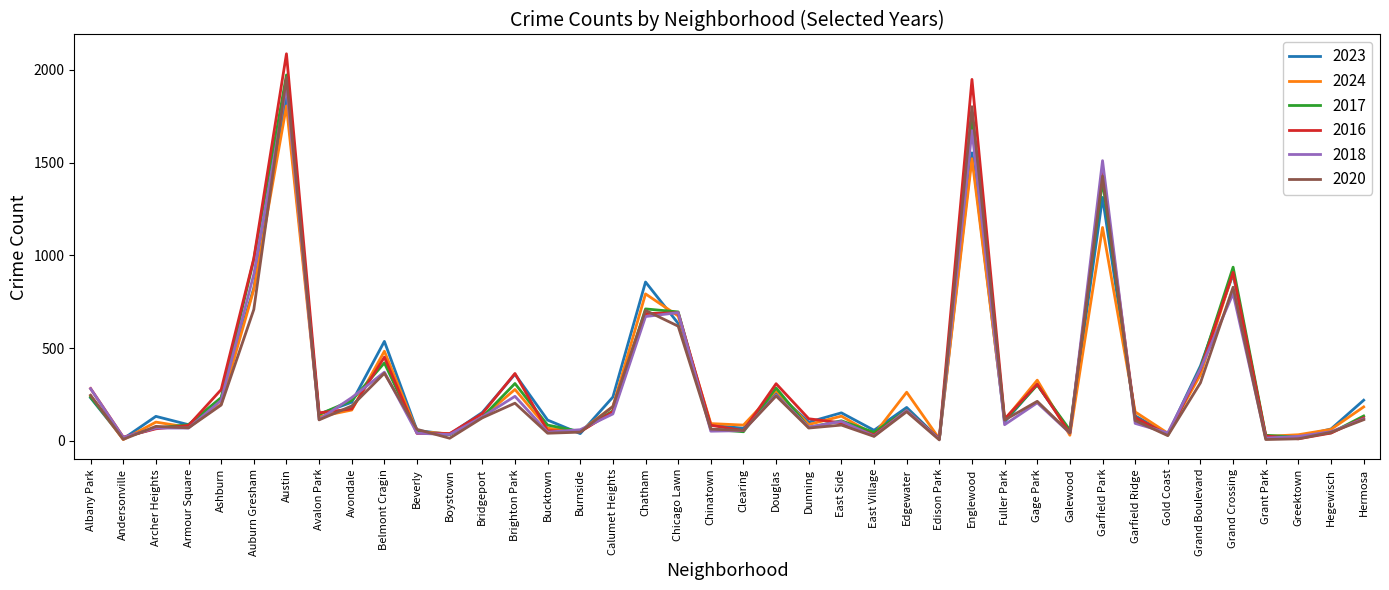

True or false: 2016 and 2023 intersect in this chart.

True